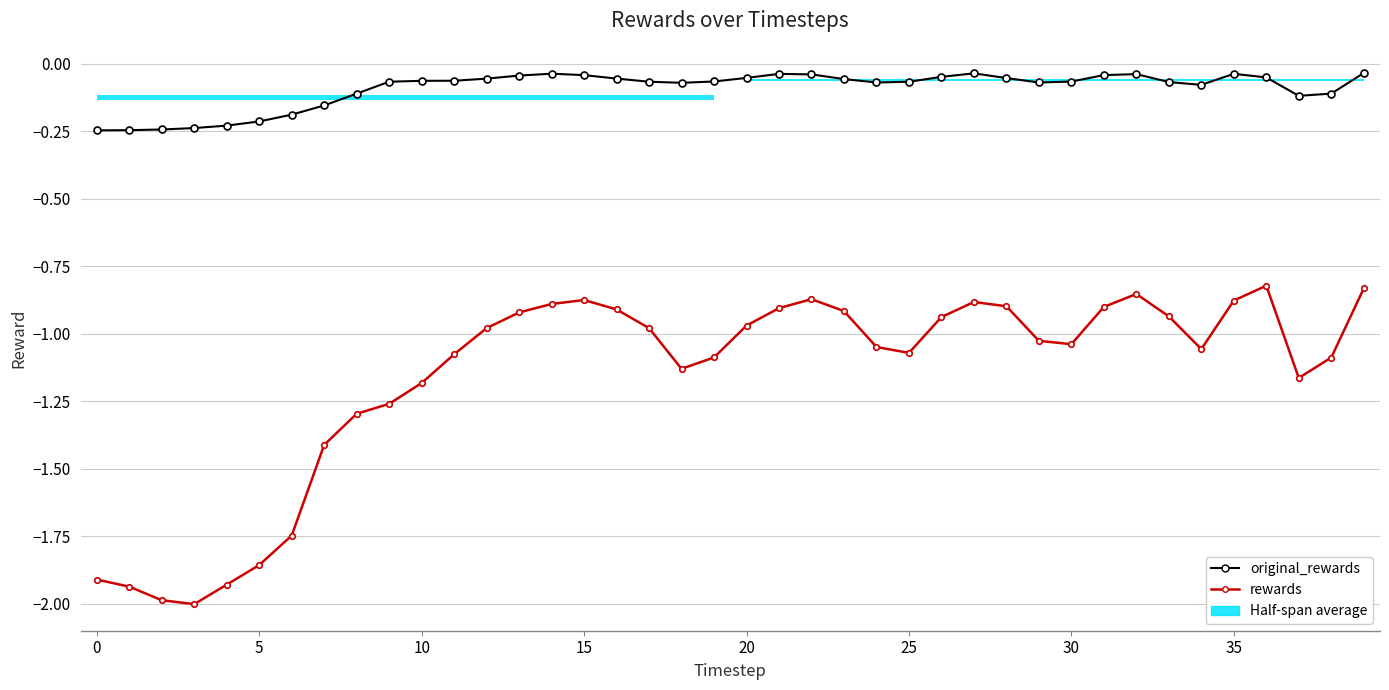

True or false: rewards and original_rewards cross at least once.

False